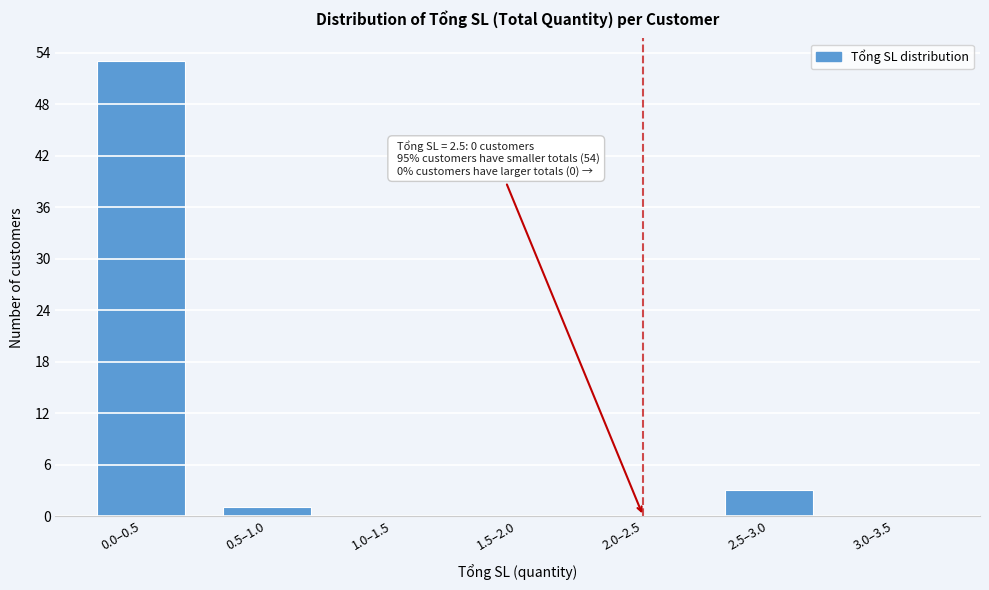

Reading left to right, transcribe all the data shown in this chart.

0.0–0.5=53	0.5–1.0=1	1.0–1.5=0	1.5–2.0=0	2.0–2.5=0	2.5–3.0=3	3.0–3.5=0